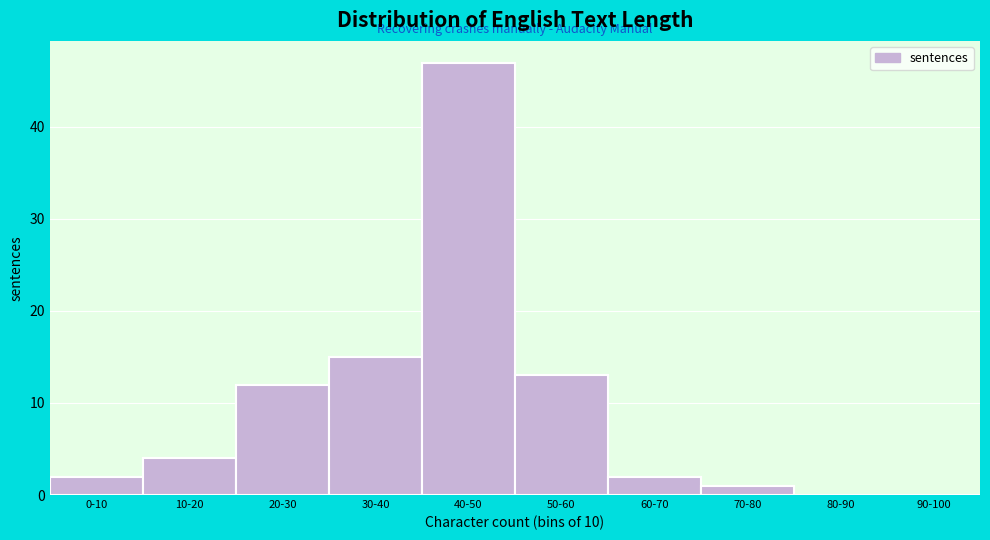

Reading left to right, list all the values displayed in this chart.

0-10=2	10-20=4	20-30=12	30-40=15	40-50=47	50-60=13	60-70=2	70-80=1	80-90=0	90-100=0